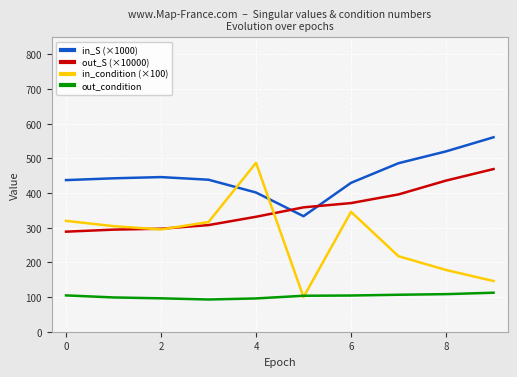

Rank the series by their average value, from lowest to highest.

out_condition, in_condition (×100), out_S (×10000), in_S (×1000)